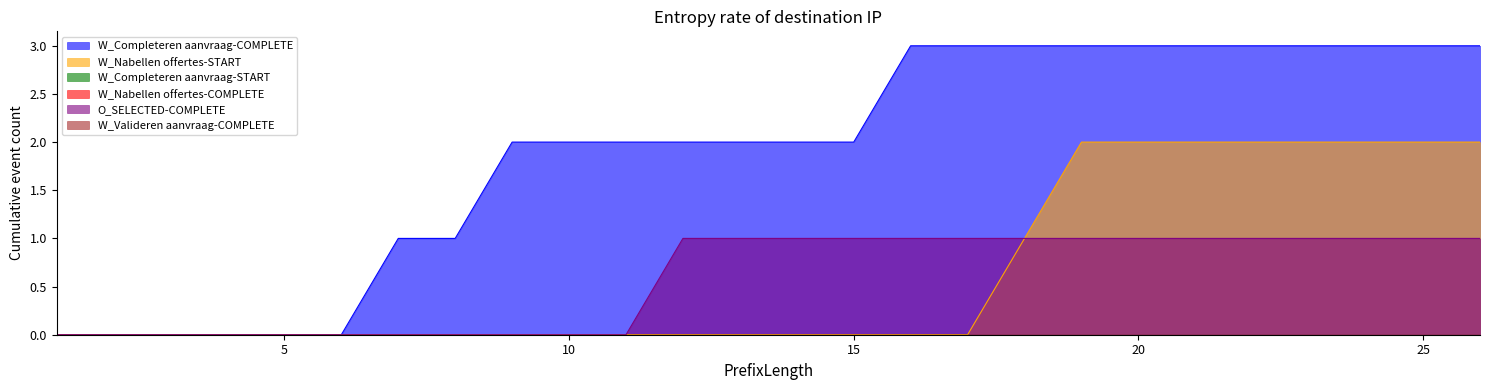

How many lines are shown in the chart?

6